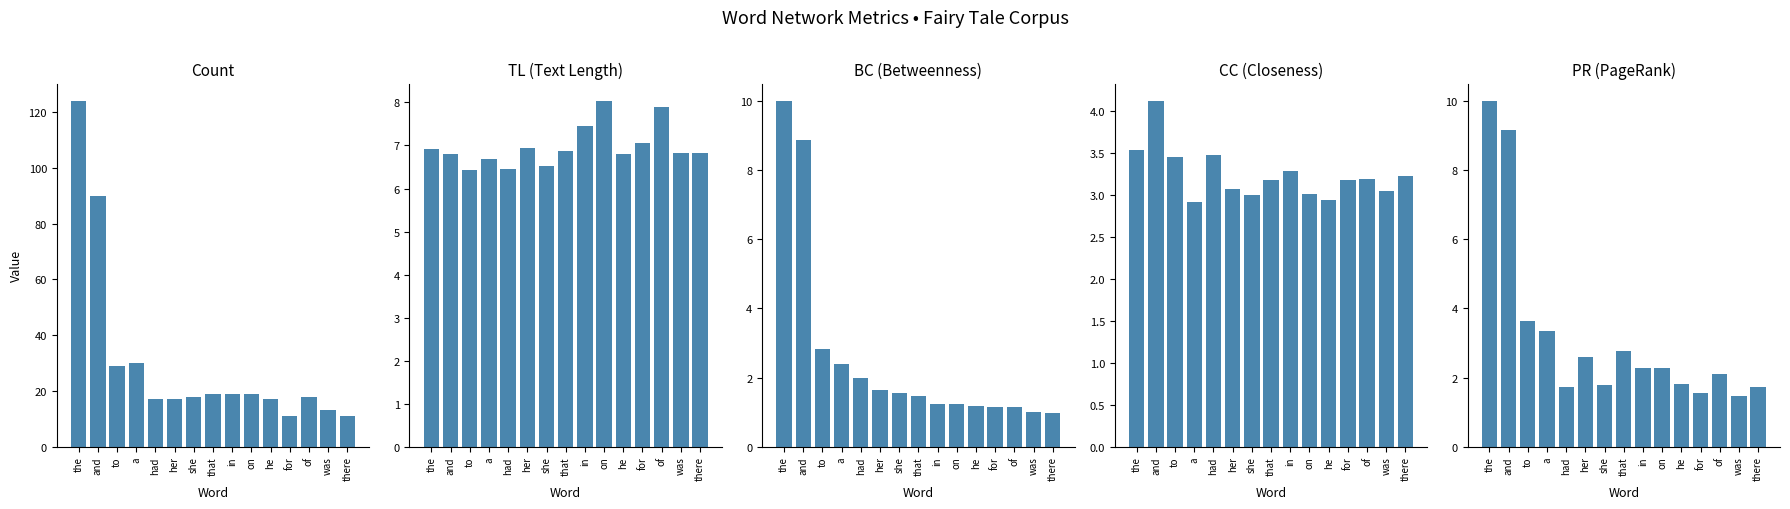

What position from the left is to?

3